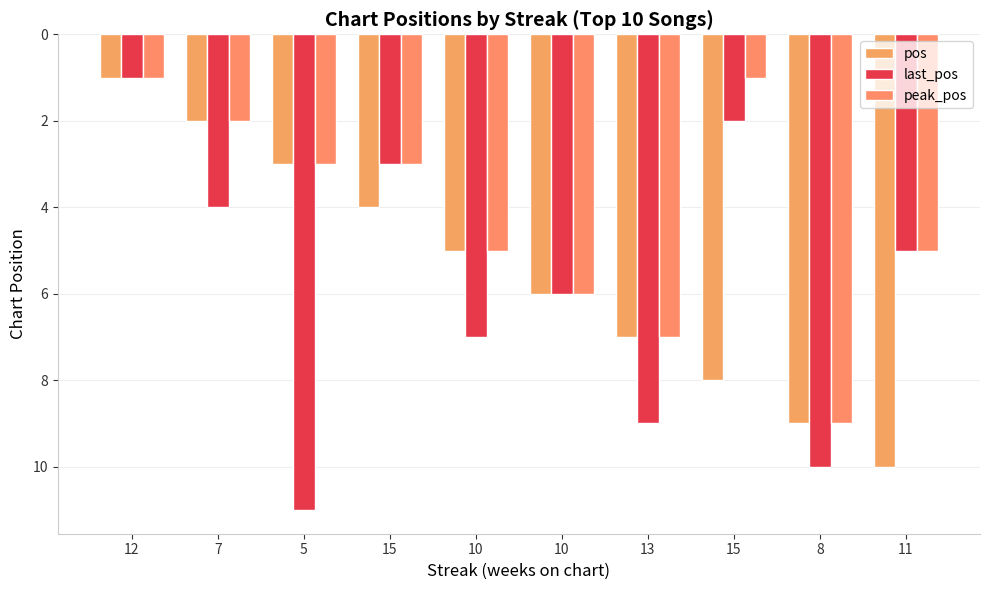

Does the chart contain stacked bars?

No